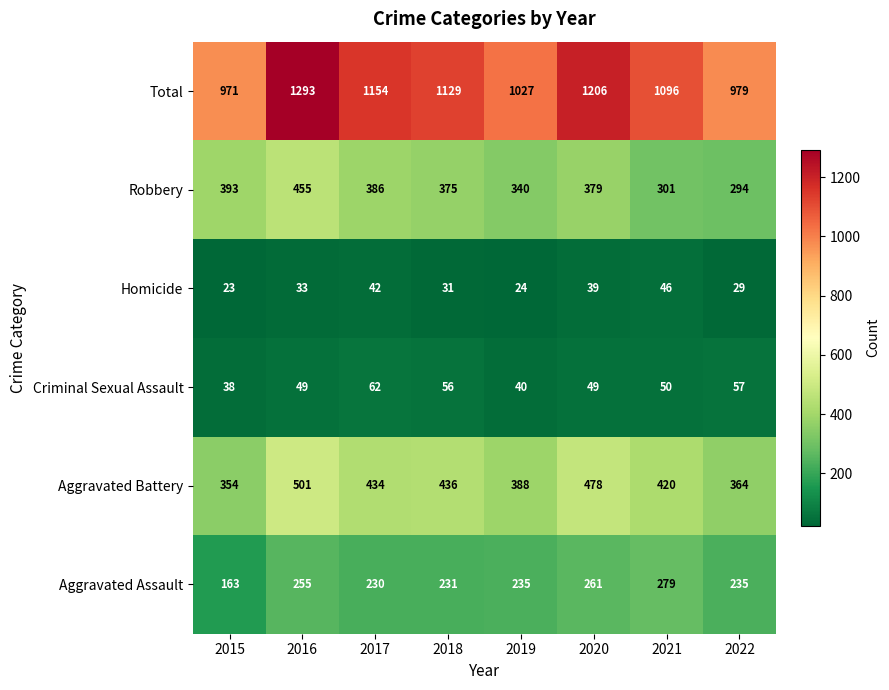

What is the difference between the second highest and minimum values in the Criminal Sexual Assault series?

19